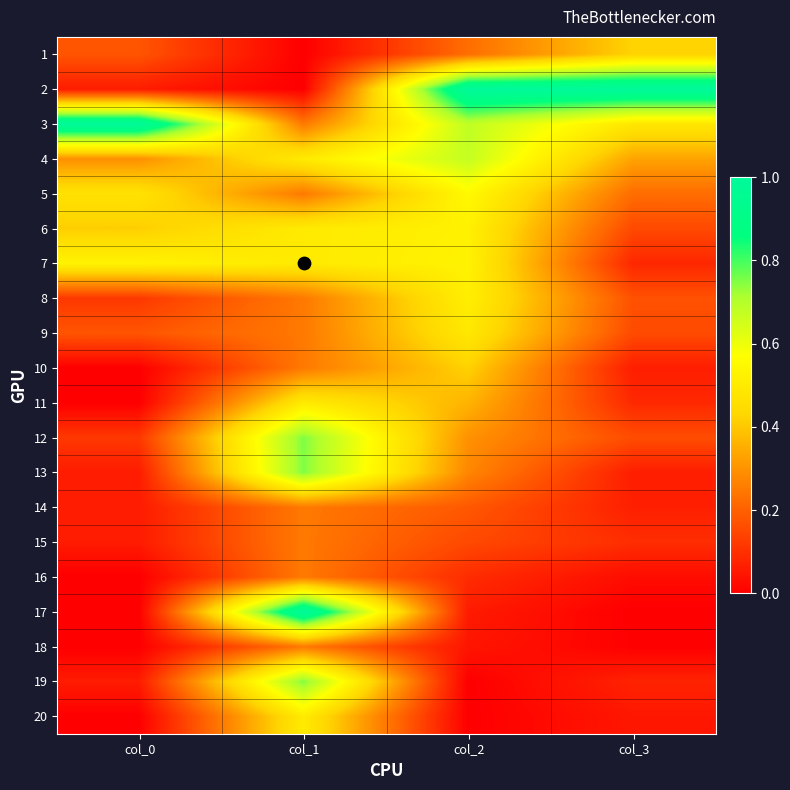

List the series in order of their peak value, lowest first.

14, 15, 16, 18, 10, 1, 9, 11, 20, 8, 6, 7, 5, 4, 12, 13, 19, 2, 3, 17